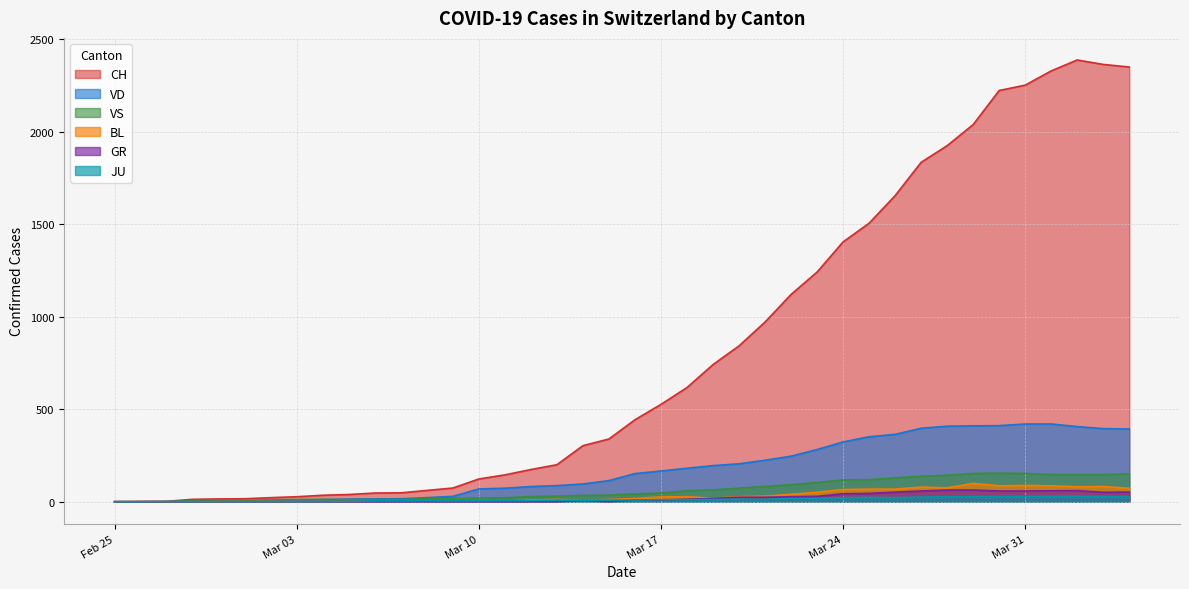

What is the sum of all GR values?

821